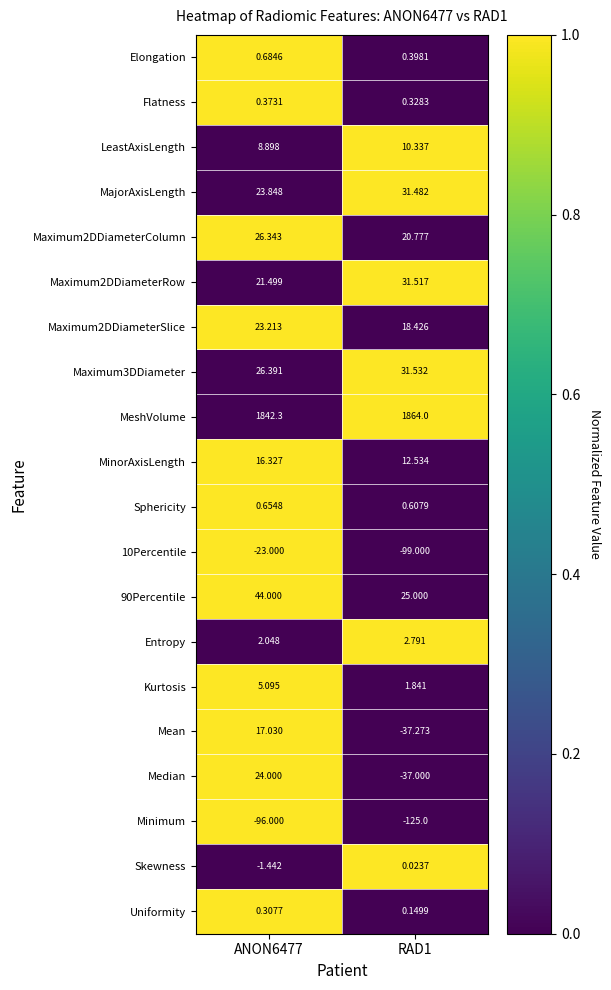

Is the value of Elongation at ANON6477 greater than the value of Maximum2DDiameterRow at RAD1?

No